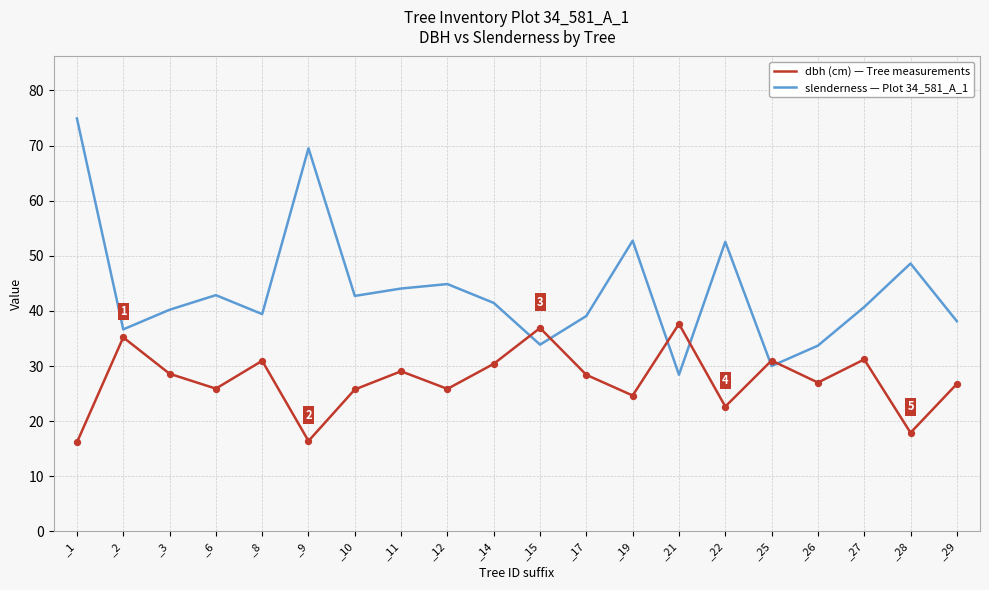

What is the difference between the highest and lowest values at _15?

3.0